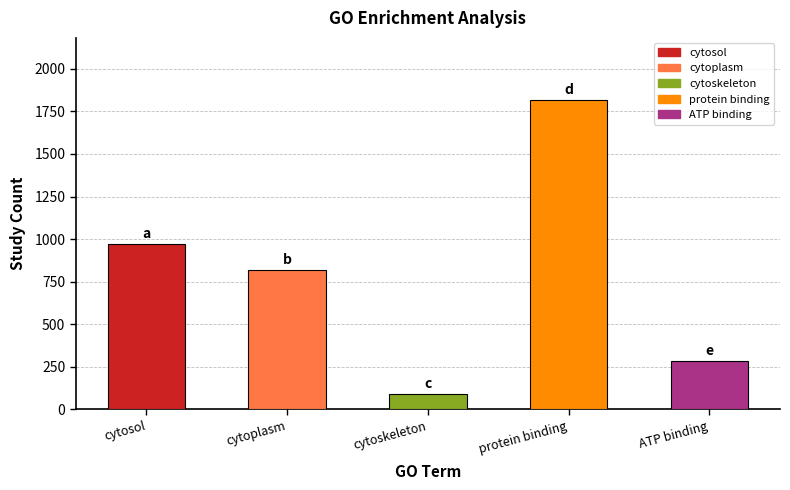

What position from the left is cytosol?

1